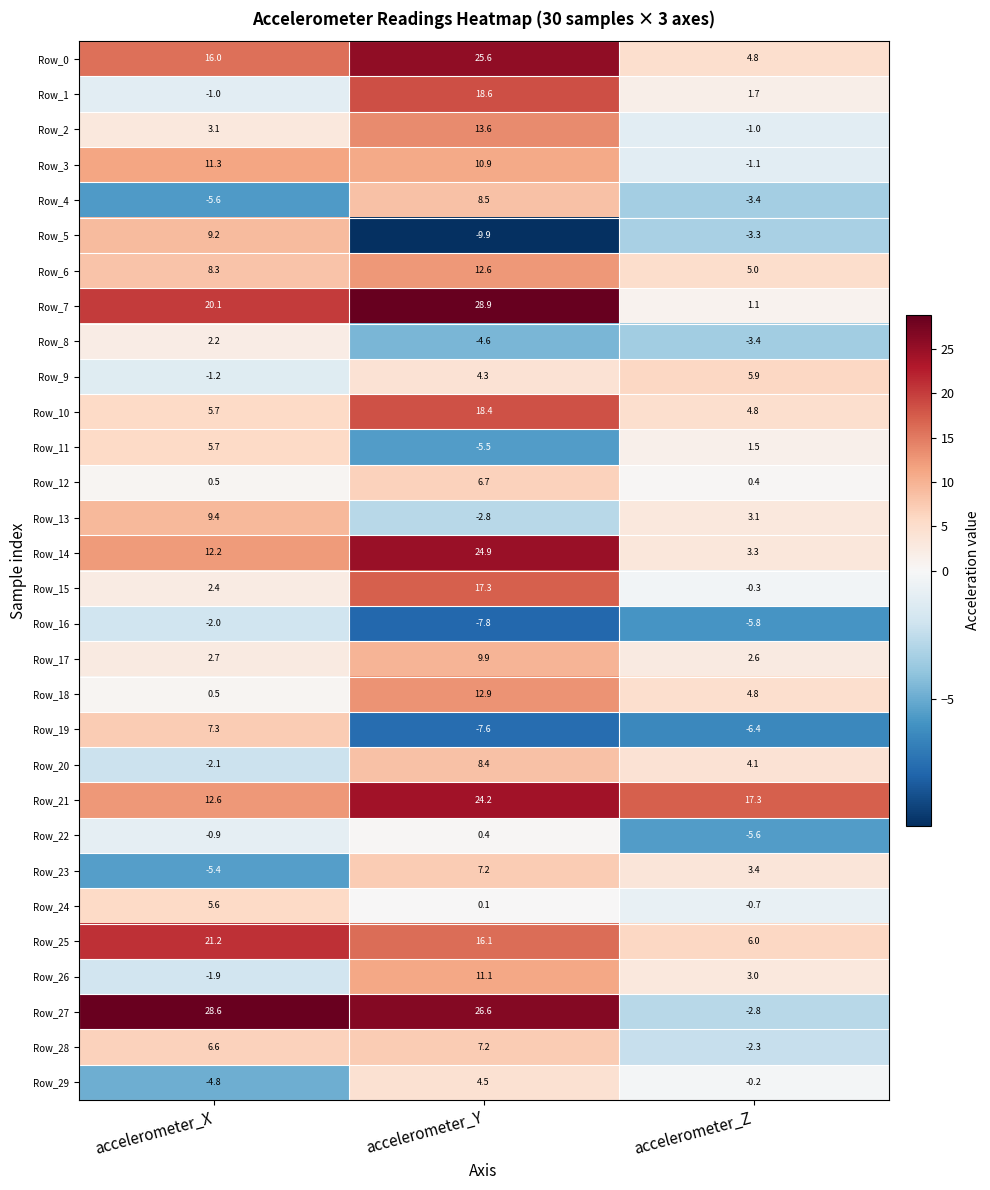

Count the number of categories in the chart.

3